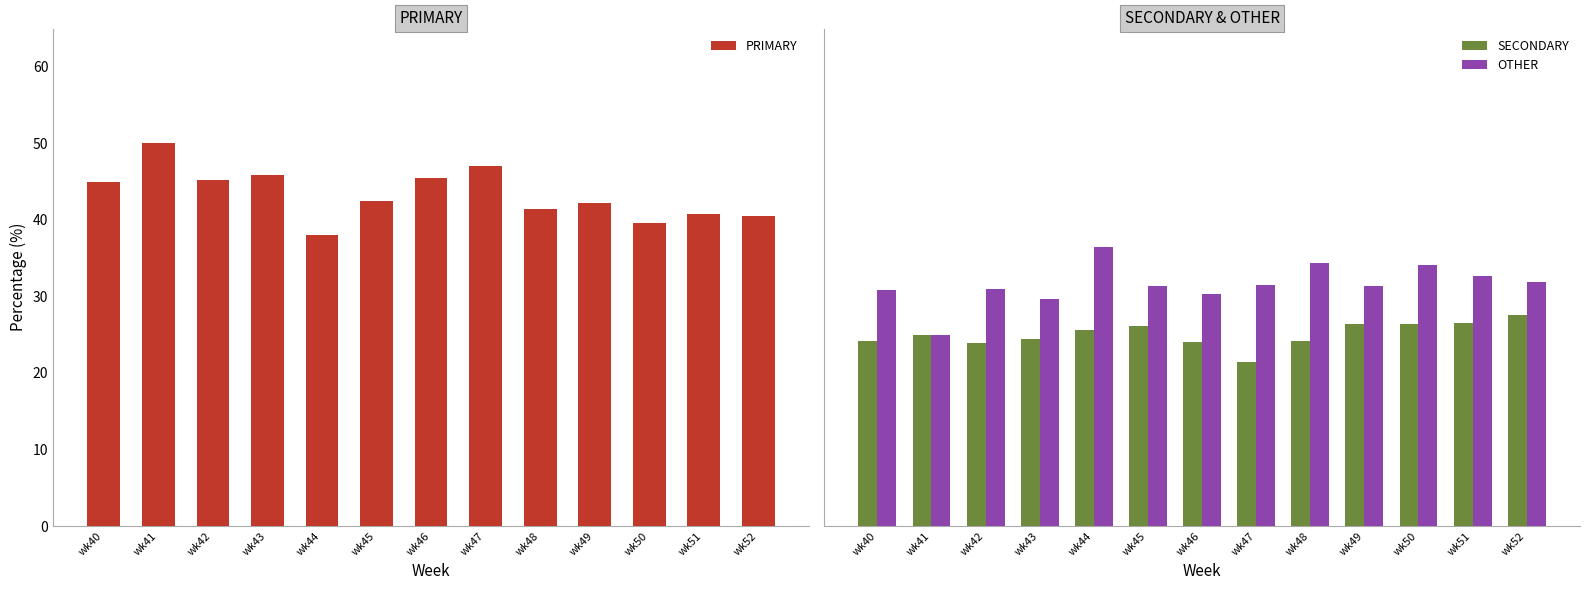

What is the difference between the PRIMARY values at wk49 and wk45?

0.2